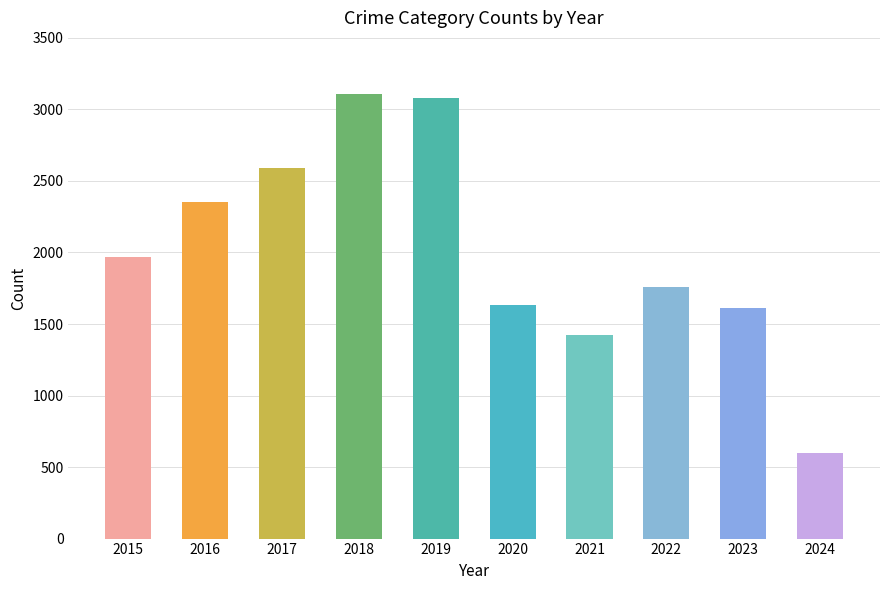

Reading left to right, extract all data points from this chart.

2015=1968	2016=2352	2017=2592	2018=3105	2019=3080	2020=1634	2021=1422	2022=1760	2023=1610	2024=597